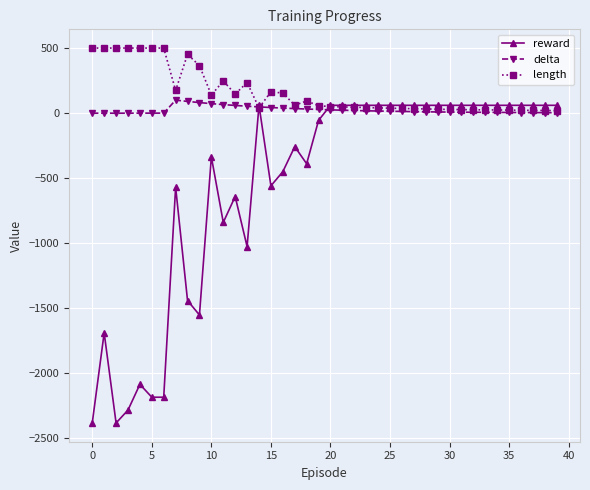

Which series has the largest total across all categories?

length